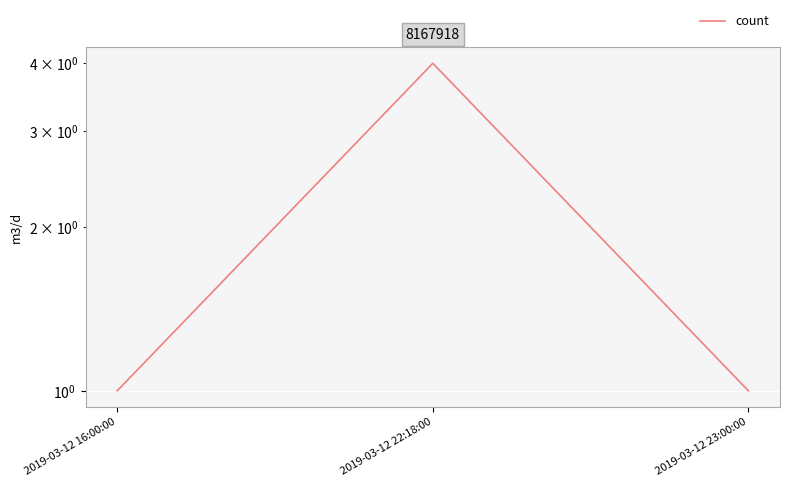

What position from the right is 2019-03-12 22:18:00?

2